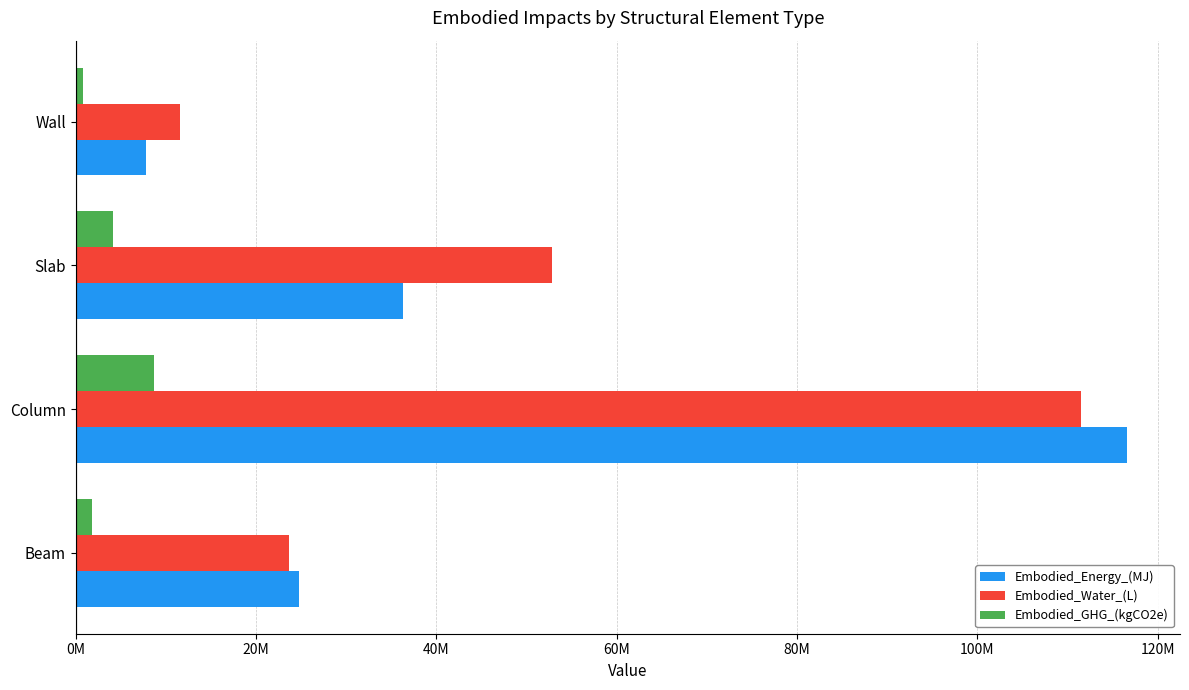

Which series has the widest spread of values?

Embodied_Energy_(MJ)